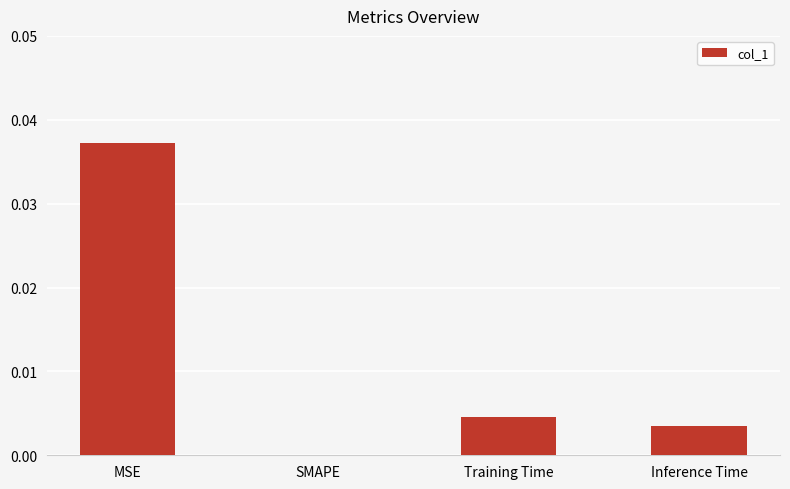

Are the bars grouped side by side (vs. stacked)?

No